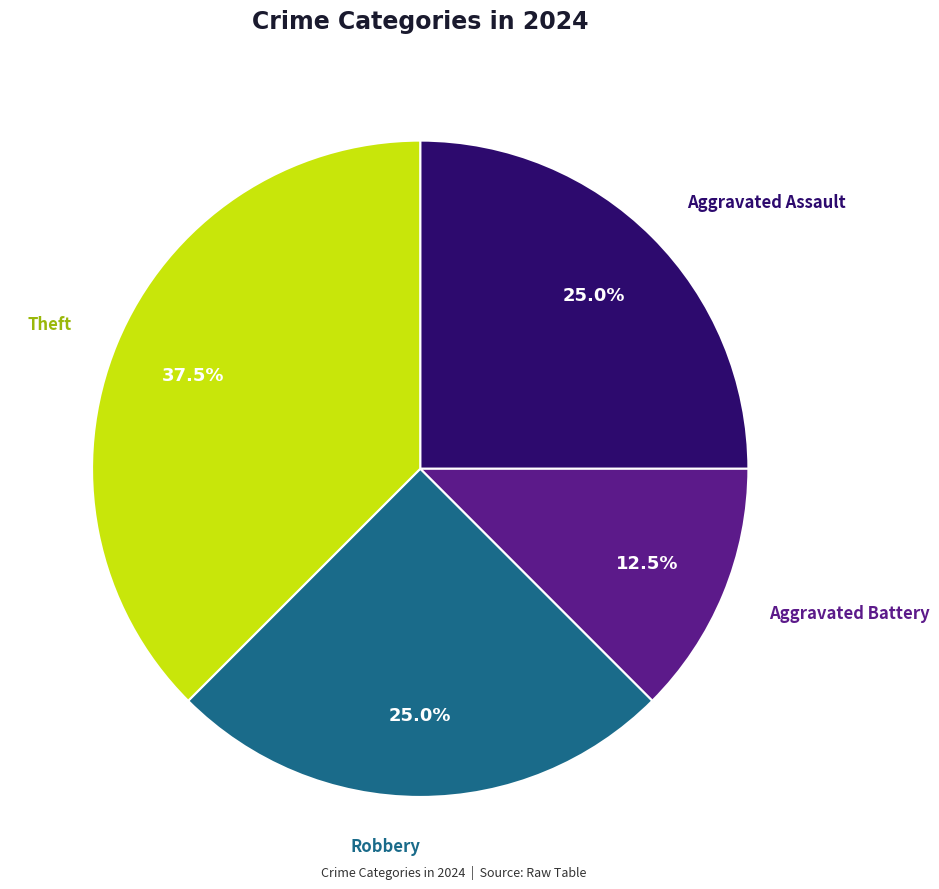

Is there a majority slice in this chart?

No